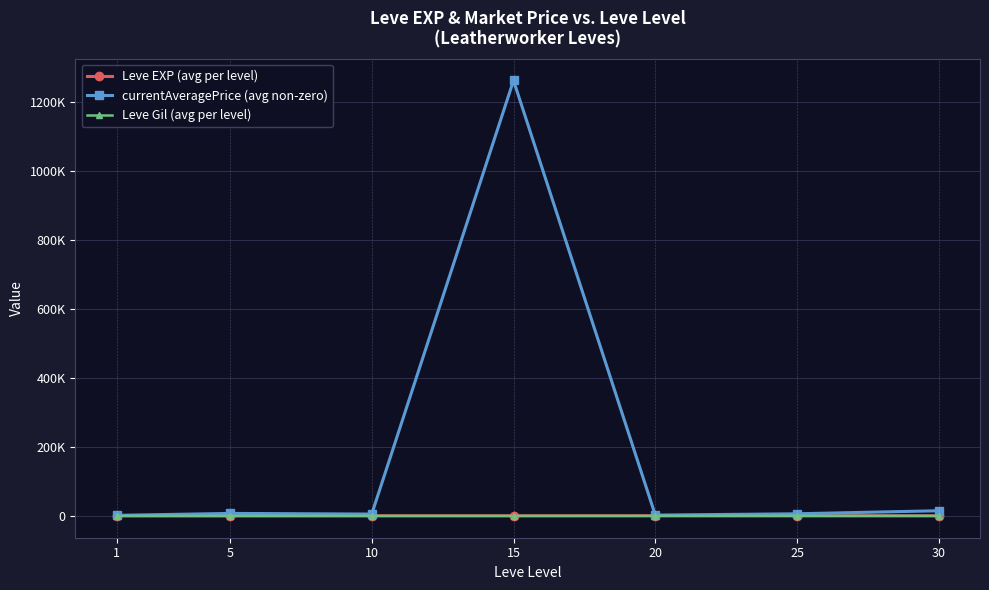

What are all the series names shown in the legend?

Leve EXP (avg per level), currentAveragePrice (avg non-zero), Leve Gil (avg per level)